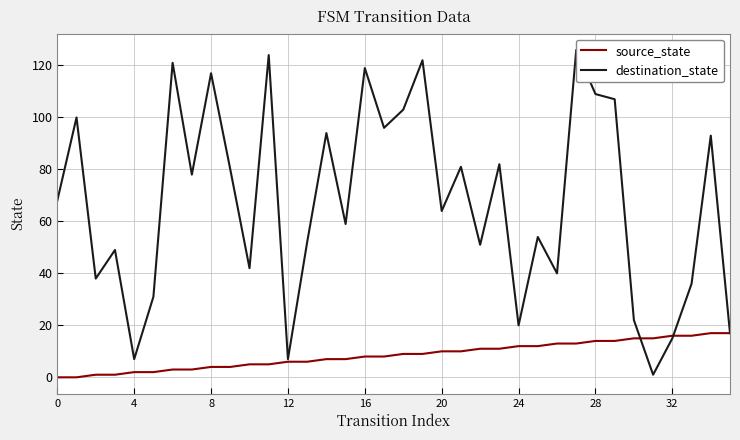

Is it true that source_state equals -9 at 0?

False